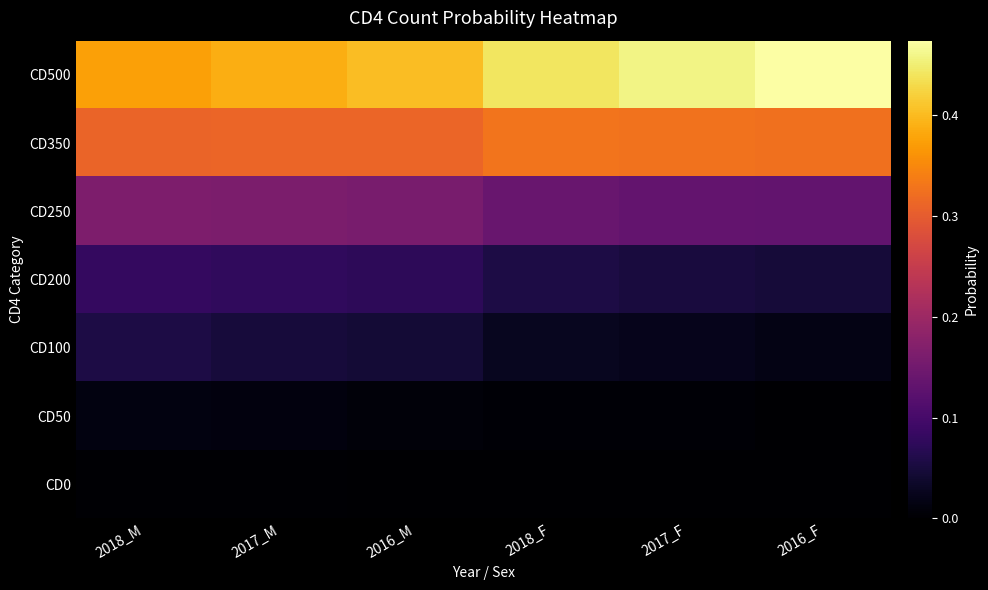

Which series changed the most between 2018_M and 2017_F?

CD500